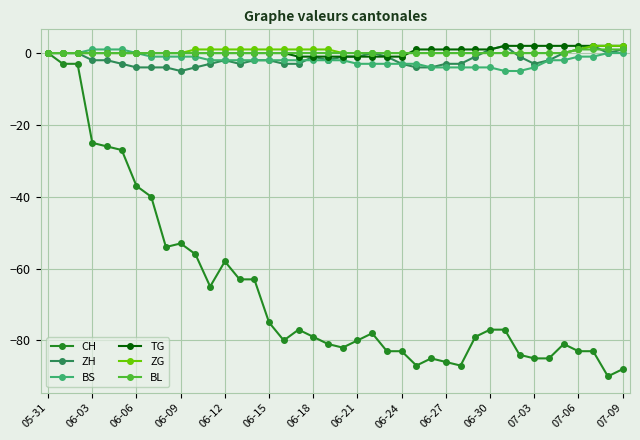

True or false: TG and ZH cross at least once.

False